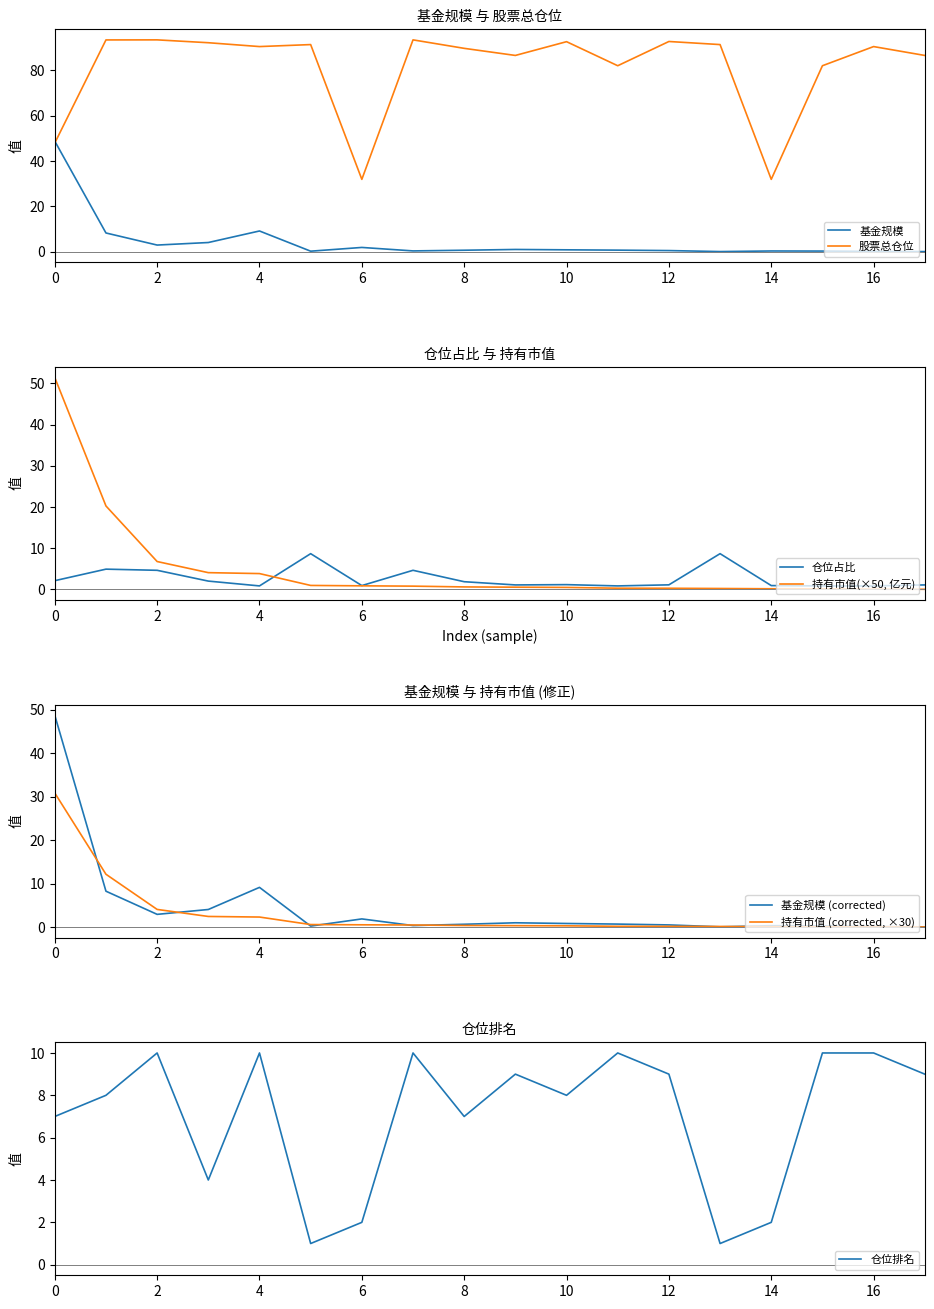

Does the chart display data point markers on the line(s)?

No